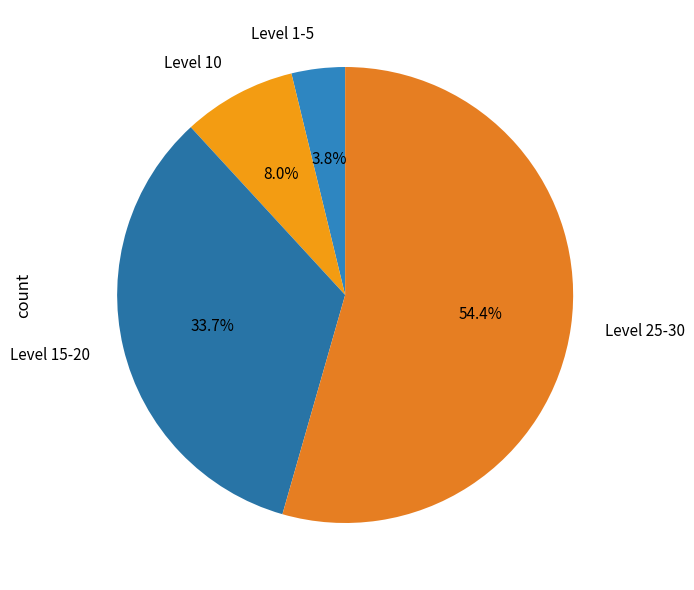

Combined, do Level 25-30 and Level 1-5 account for over 50%?

Yes